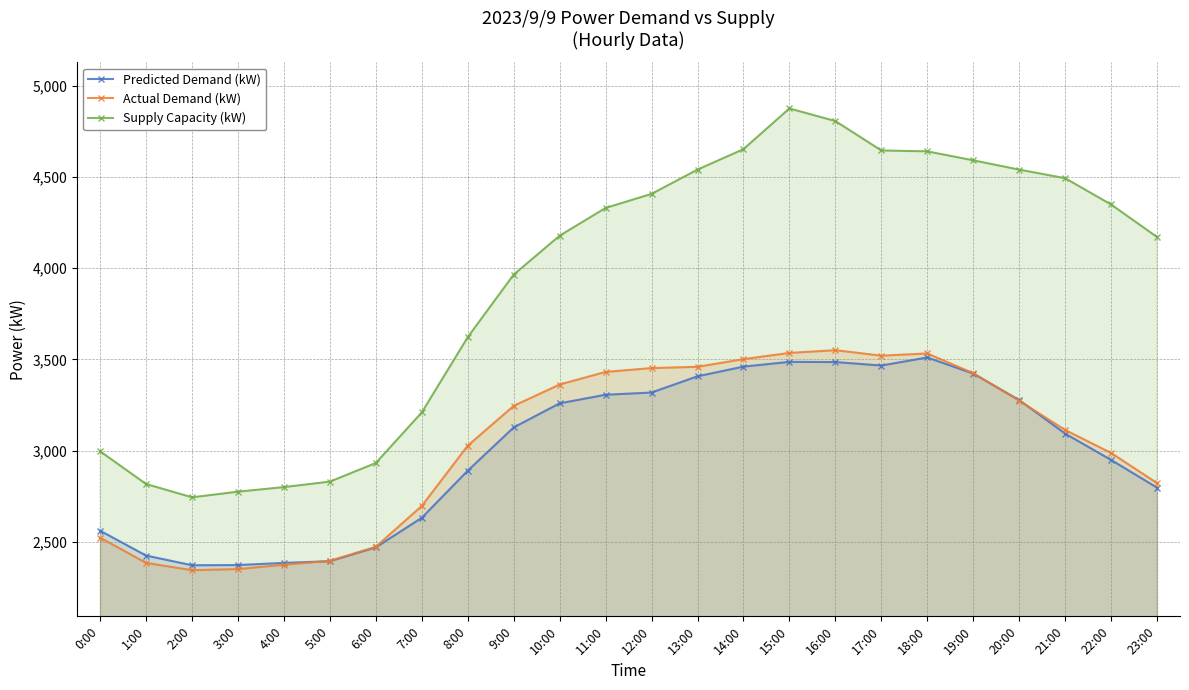

At which category is the sum across all series the highest?

15:00